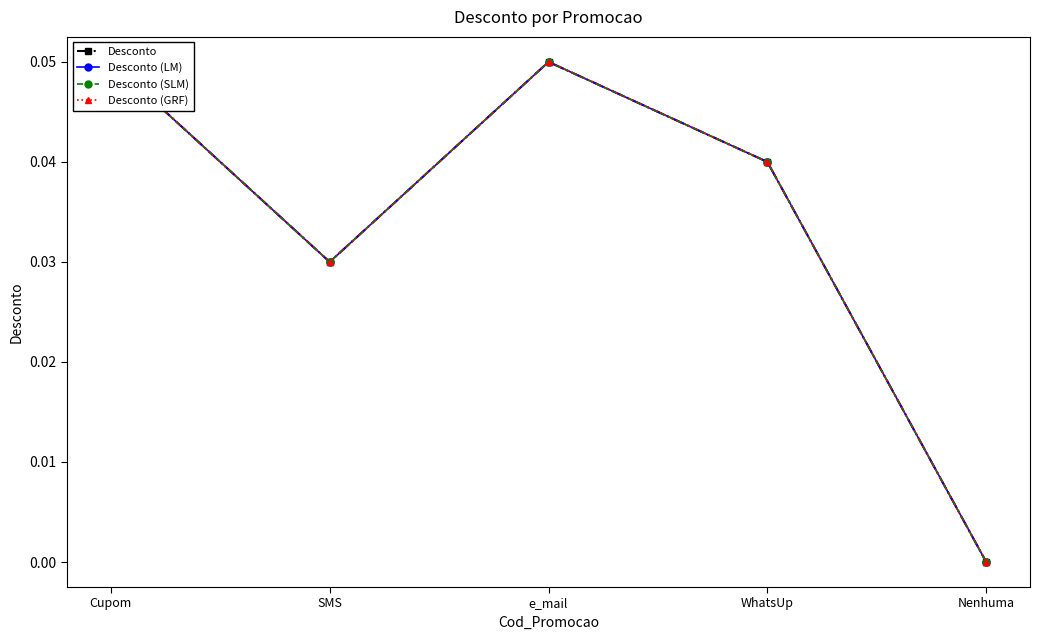

True or false: Desconto (LM) and Desconto (GRF) intersect in this chart.

False